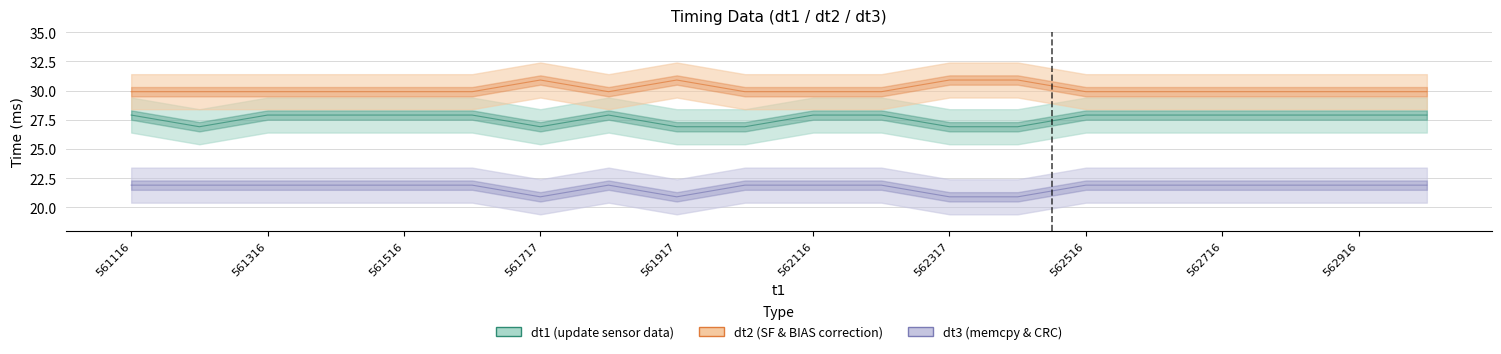

Which series has the largest range (max minus min)?

dt1